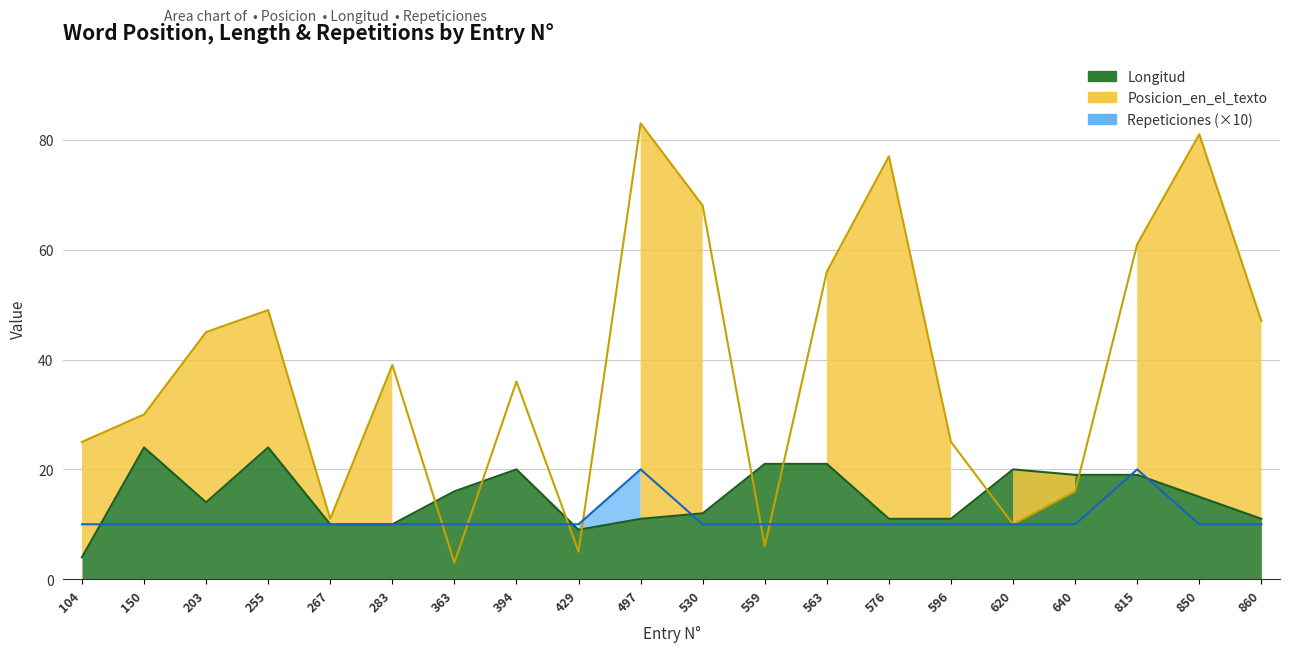

What is the approximate value of Longitud at 596, to the nearest 5?

10